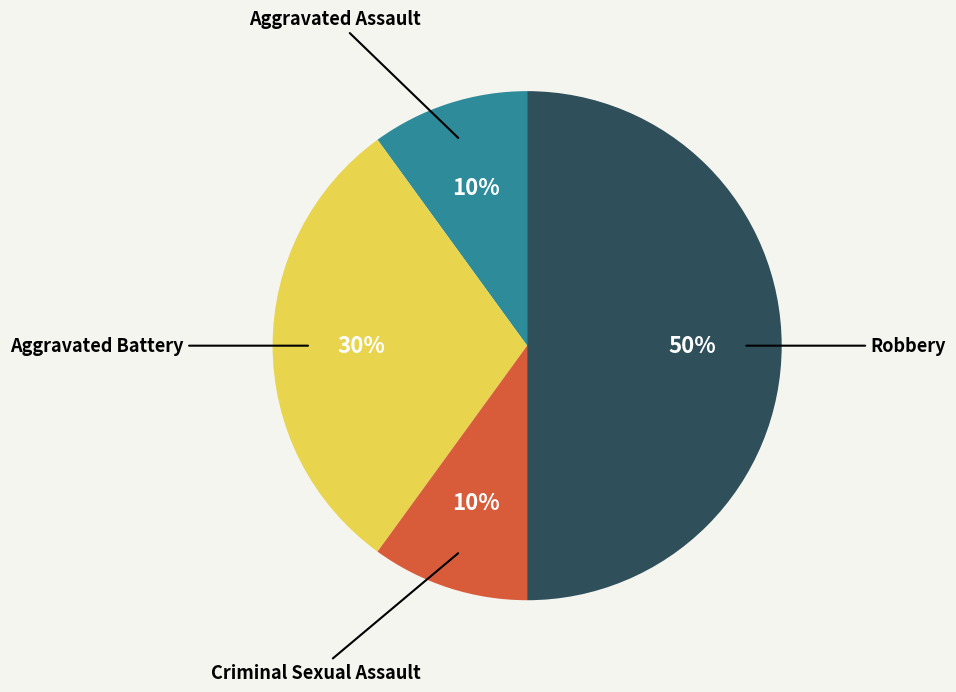

True or false: Aggravated Assault accounts for 17% of the total.

False